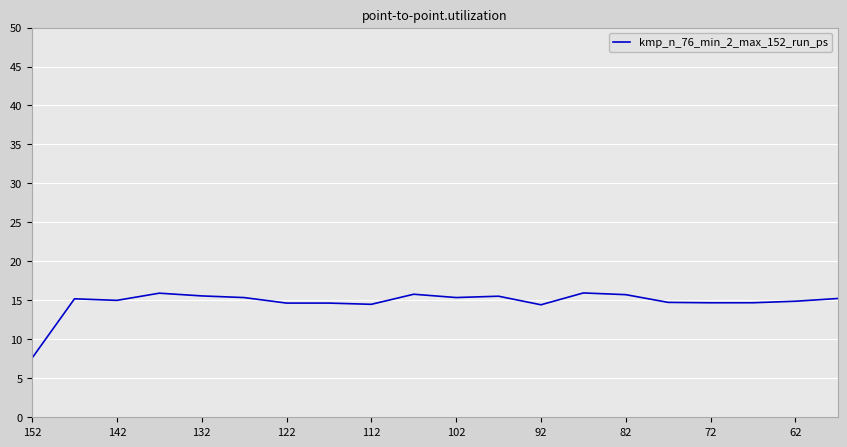

What is the difference between the maximum and minimum values?

8.4